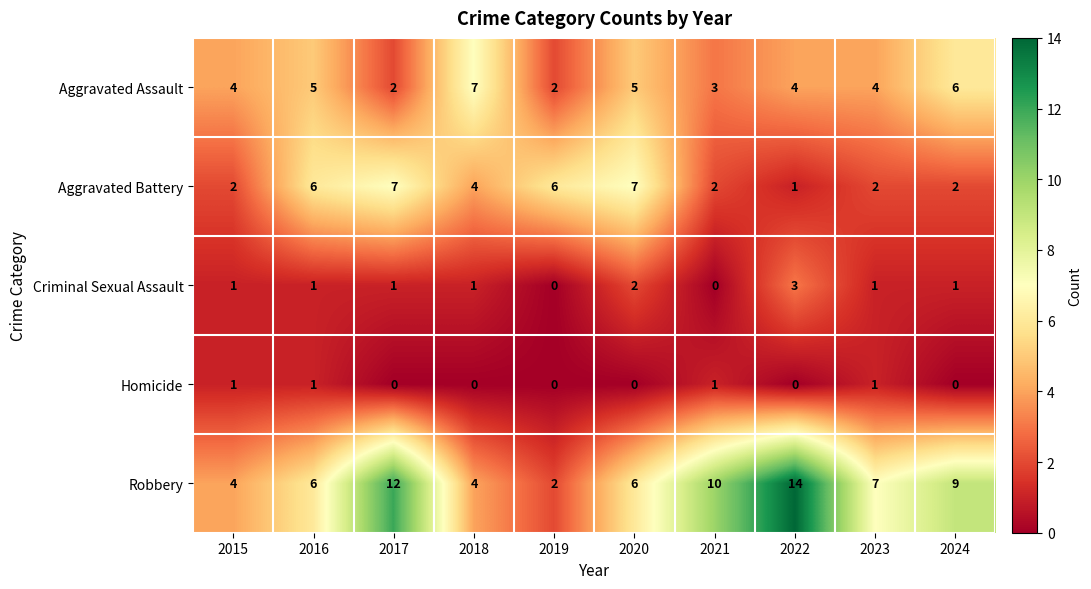

Rank the series at 2017 from highest to lowest value.

Robbery, Aggravated Battery, Aggravated Assault, Criminal Sexual Assault, Homicide